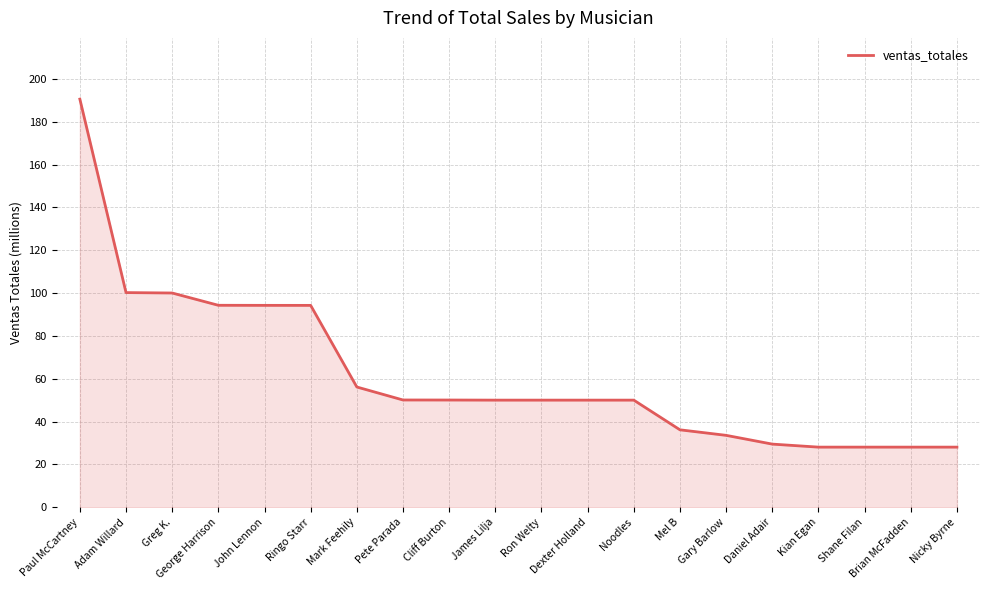

Is it true that the value at John Lennon is 94.3?

True